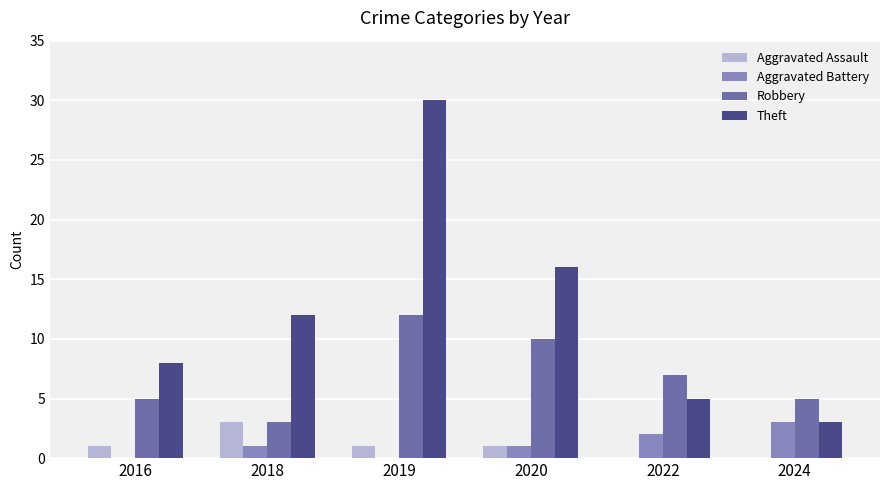

True or false: Robbery has a value of 17 at 2019.

False